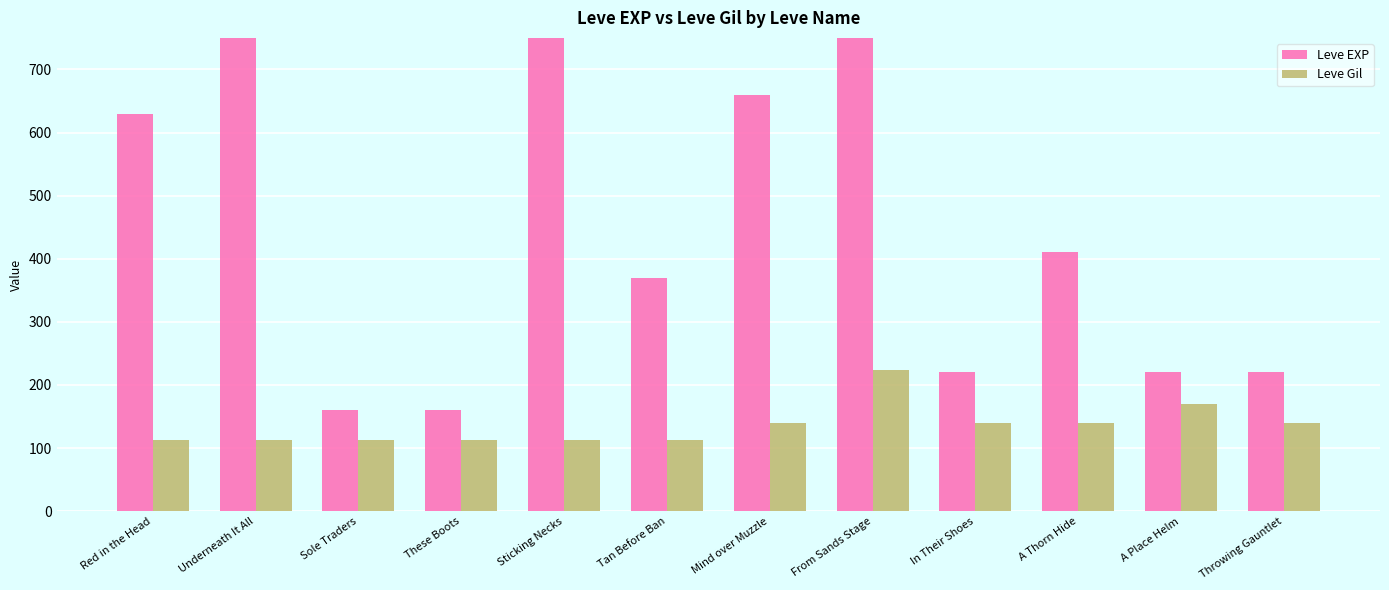

At how many categories does at least one series exceed 510?

5